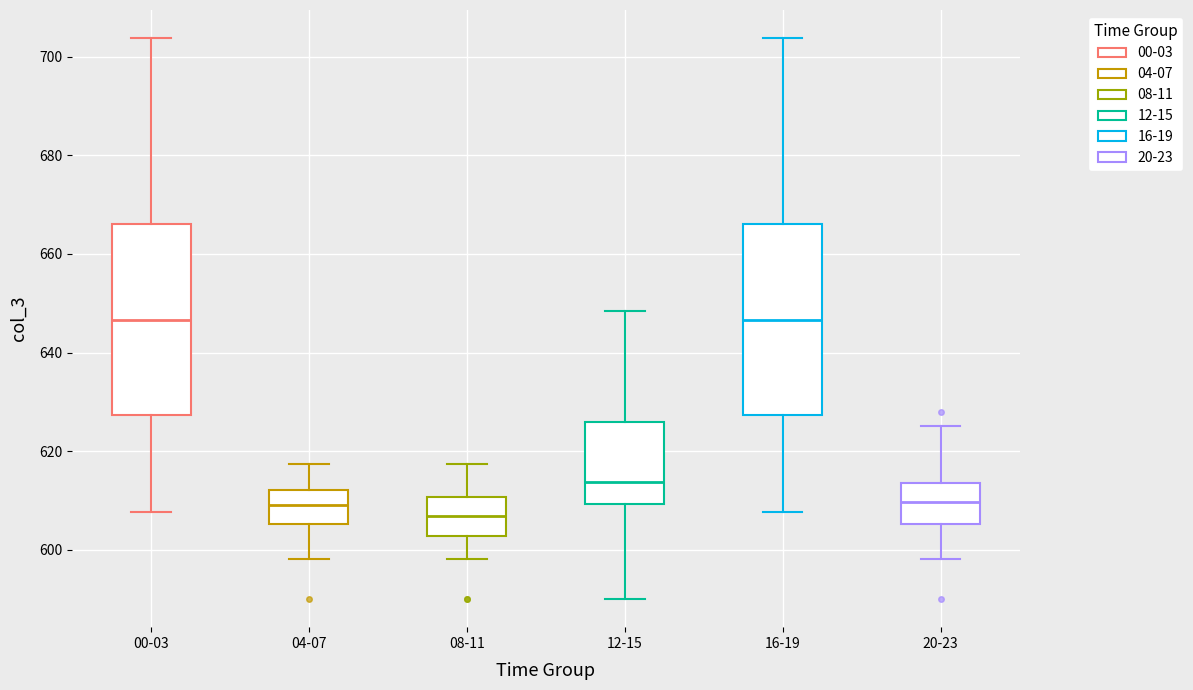

Where does the upper whisker of the box for 04-07 end on the y-axis? The values are not printed on the chart, so give them approximately, as read against the axis.

618